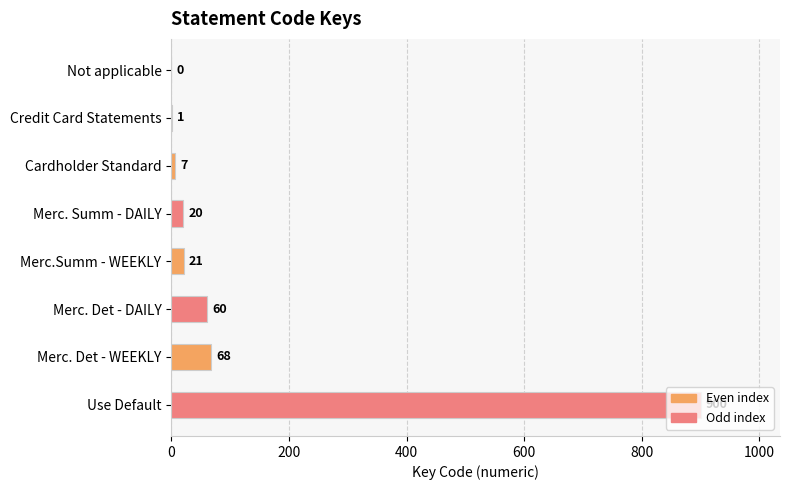

What is the sum of all values?

1077